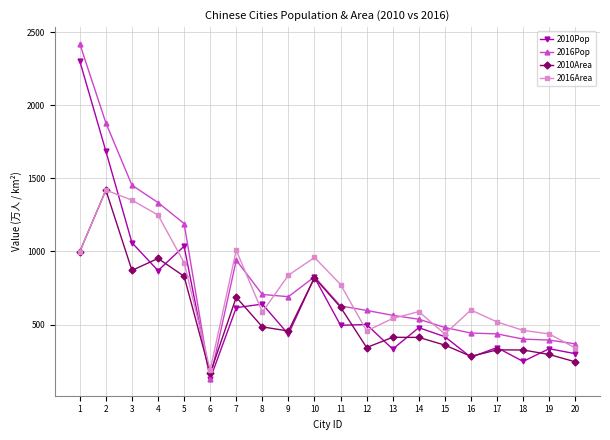

At how many categories does at least one series exceed 822?

8